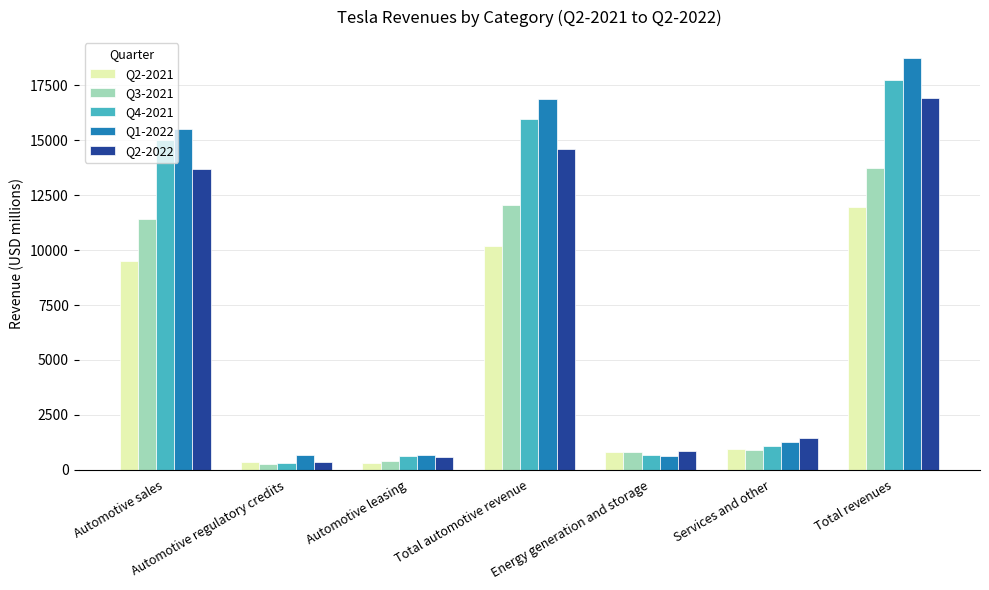

Count the number of categories in the chart.

7